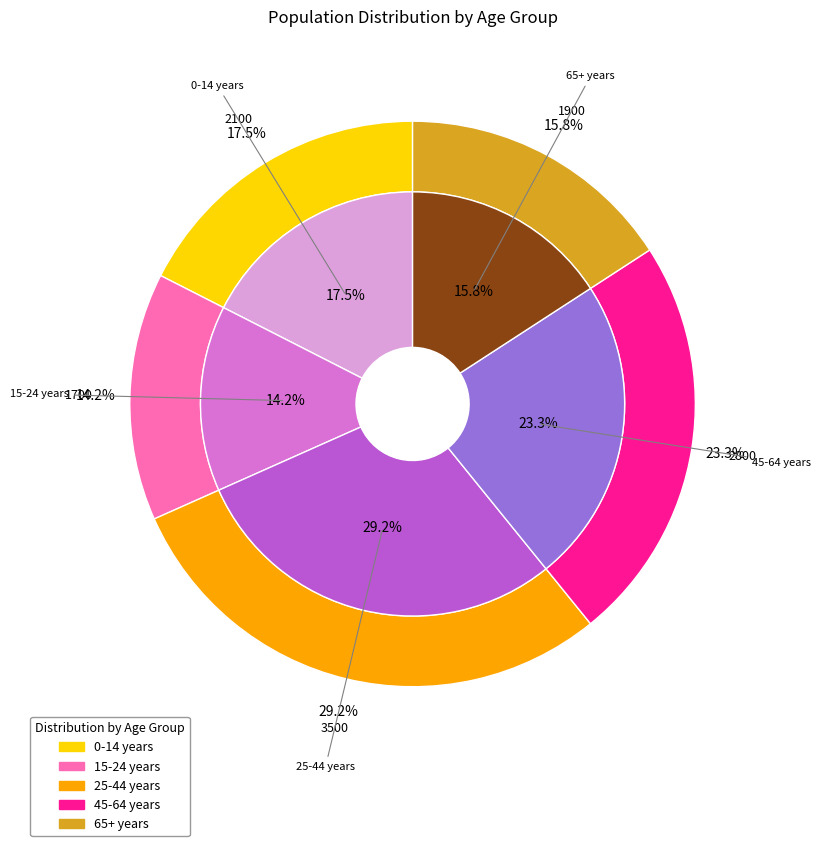

What is the change in value from 45-64 years to 65+ years?

-900